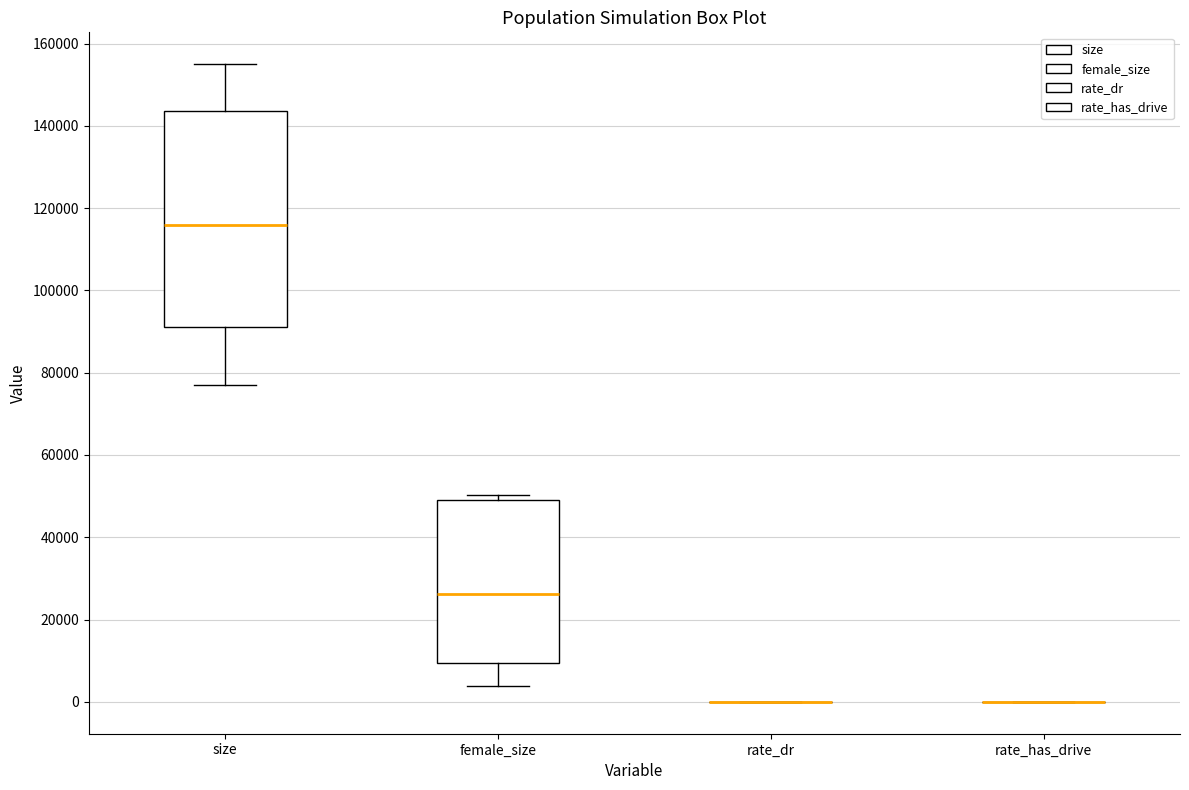

Which box is the tallest, from its lower edge to its upper edge?

size